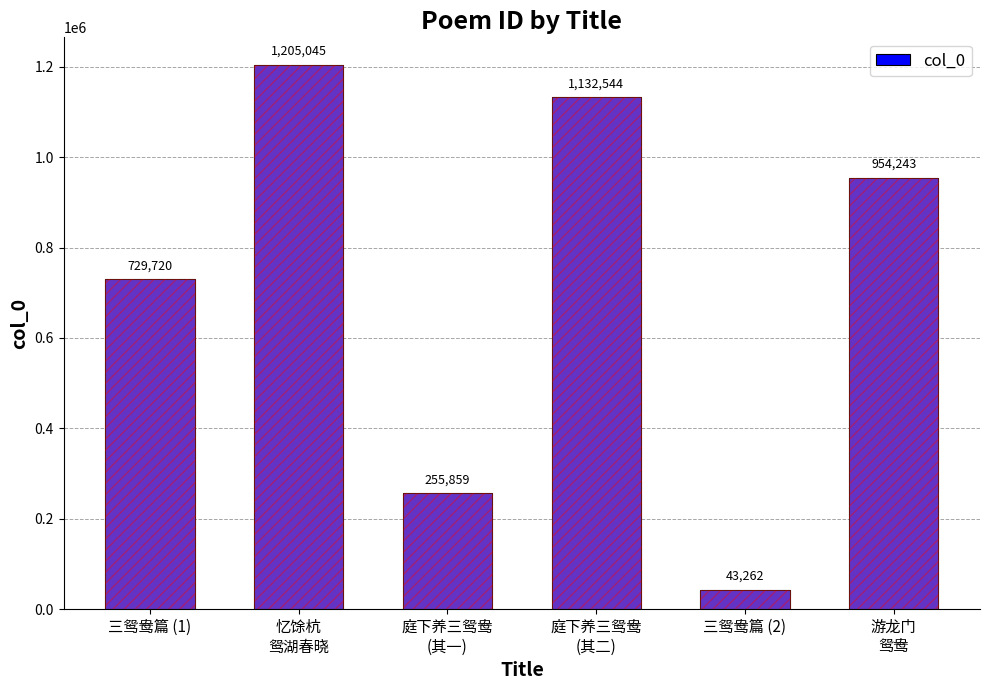

True or false: the data shows 43262 at 三鸳鸯篇 (2).

True